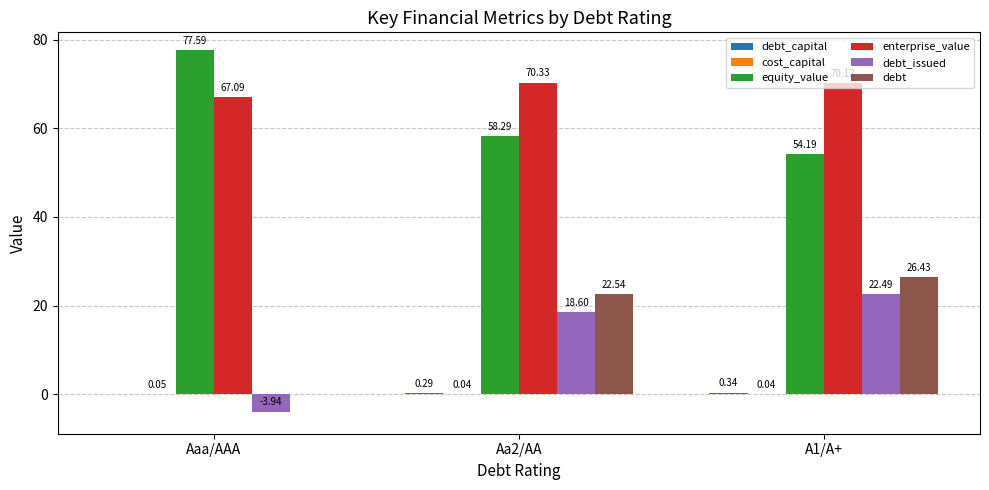

At which category is the sum across all series the highest?

A1/A+